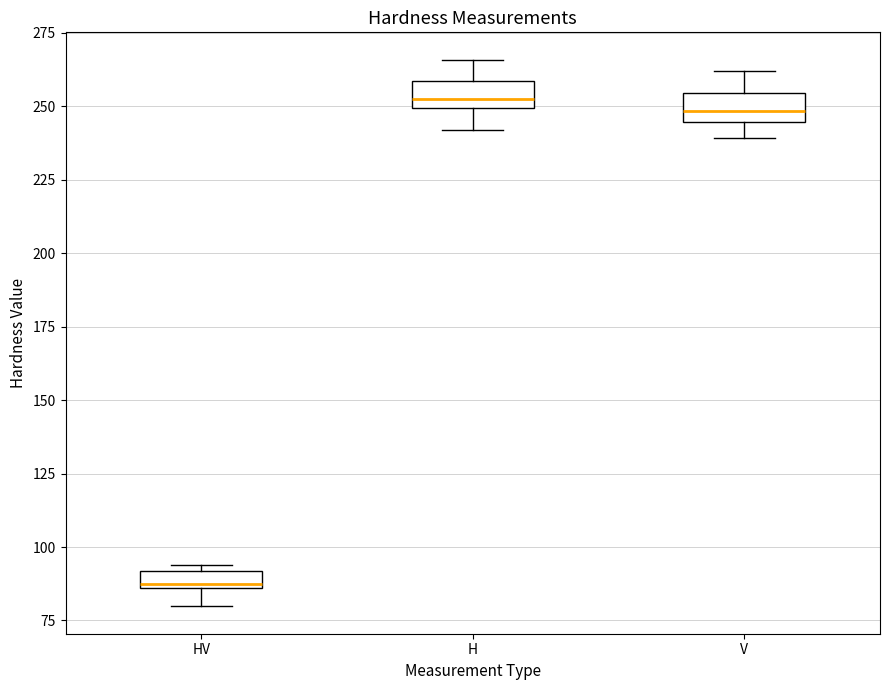

Where does the lower whisker of the box for V end on the y-axis? The values are not printed on the chart, so give them approximately, as read against the axis.

240